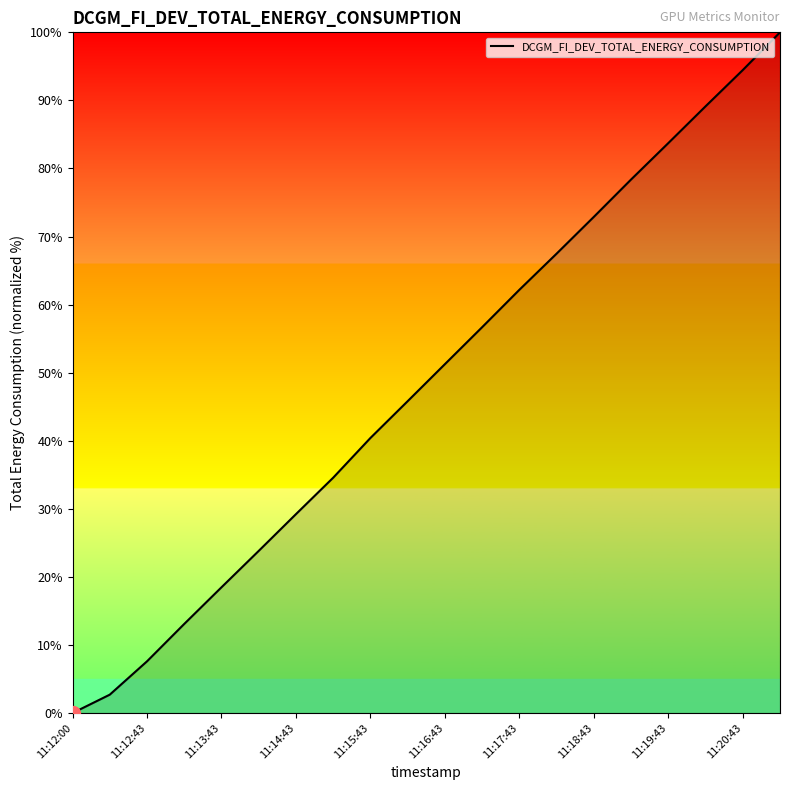

What is the maximum value shown in the chart?

100.0